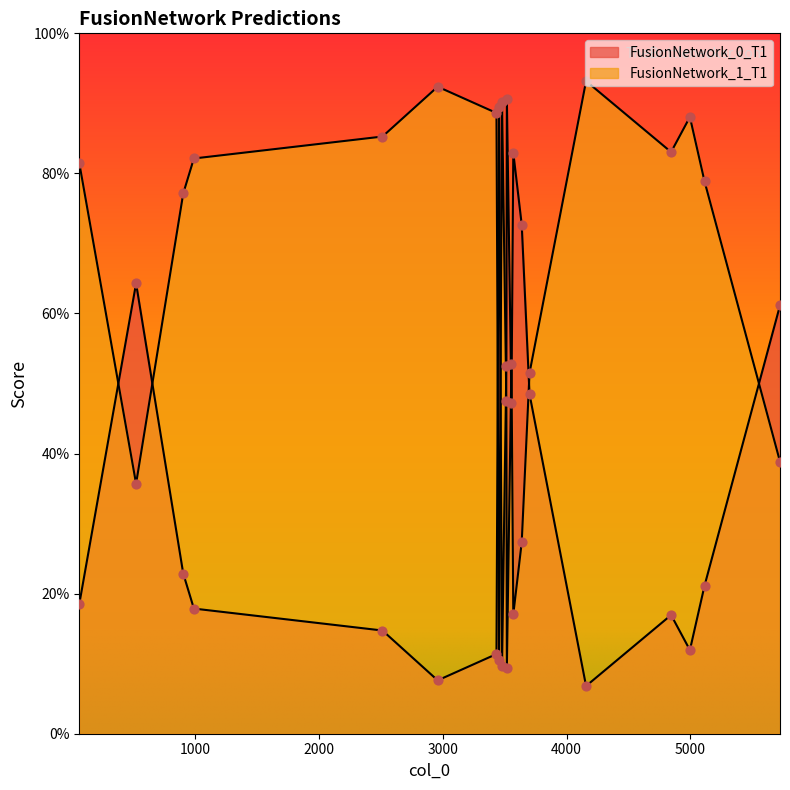

What are all the series names shown in the legend?

FusionNetwork_0_T1, FusionNetwork_1_T1